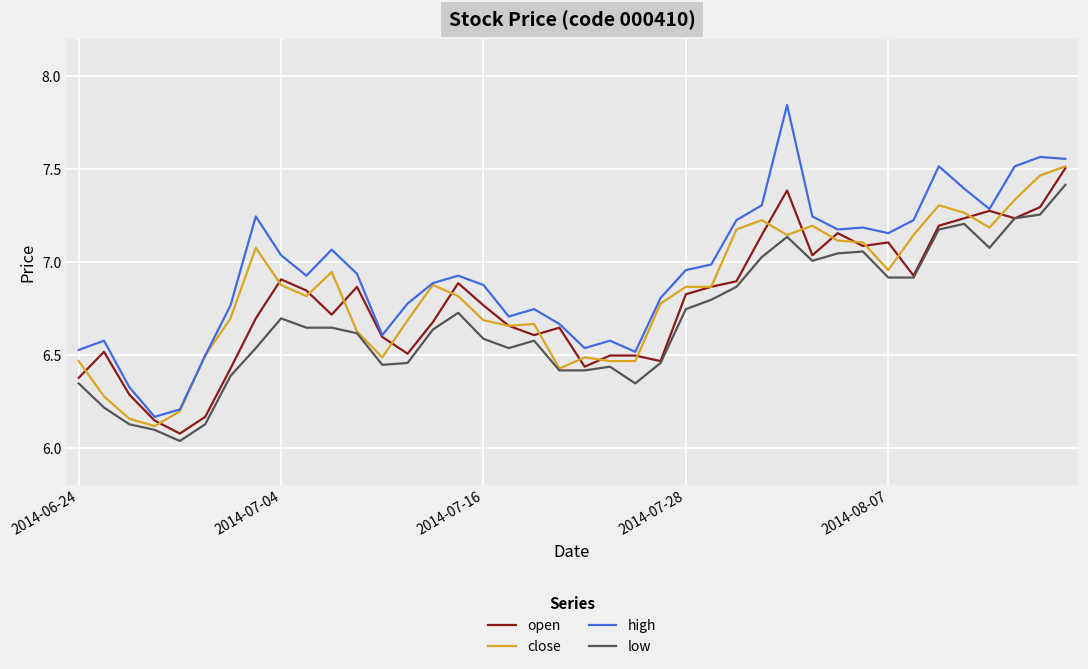

Which series has the widest spread of values?

high